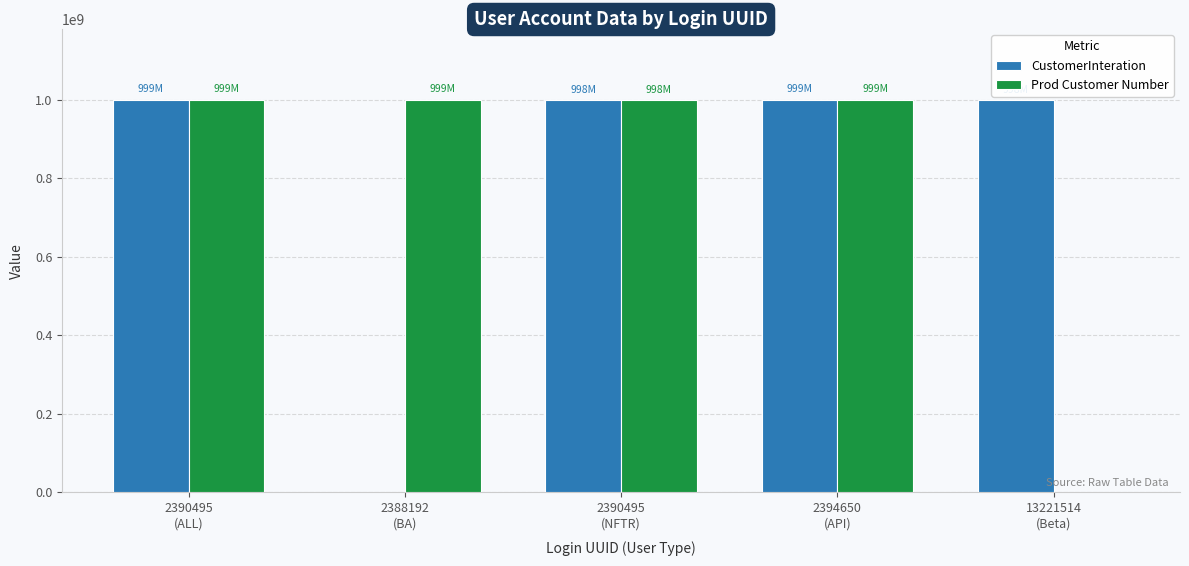

What is the highest value of the Prod Customer Number series?

999989584